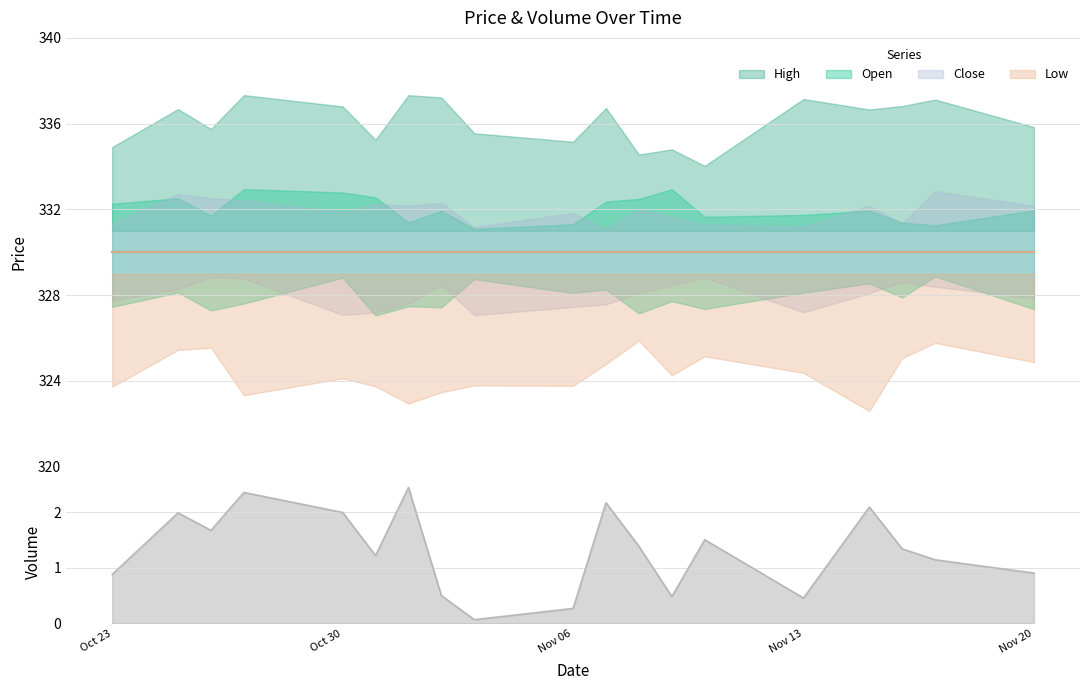

How many lines are shown in the chart?

5